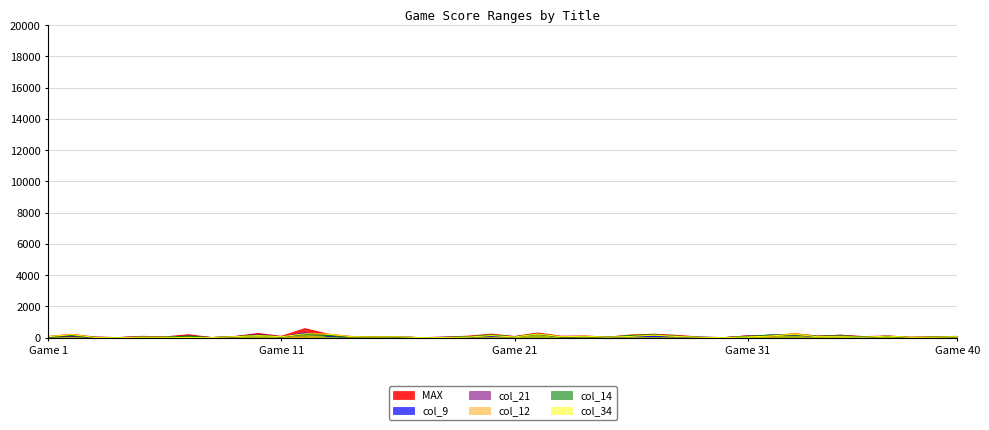

True or false: col_34 has more than 2 interior local peaks.

True